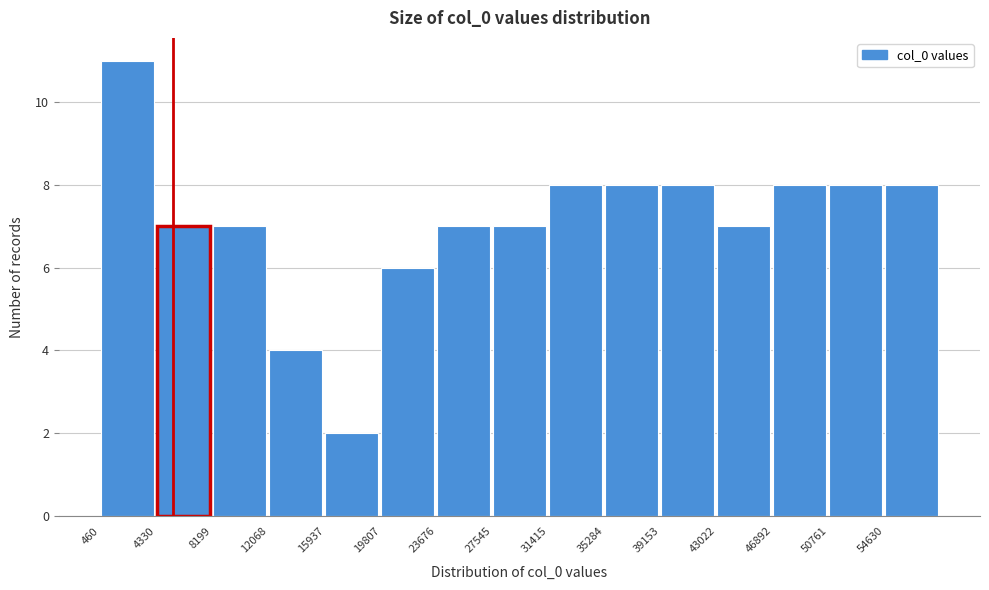

Reading left to right, list every bar in this chart as the range it spans on the x-axis followed by its height. Neither the bar edges nor the heights are printed on the chart, so give them approximately, as read against the axes.

500 to 4500: 11
4500 to 8000: 7
8000 to 12000: 7
12000 to 16000: 4
16000 to 20000: 2
20000 to 23500: 6
23500 to 27500: 7
27500 to 31500: 7
31500 to 35500: 8
35500 to 39000: 8
39000 to 43000: 8
43000 to 47000: 7
47000 to 51000: 8
51000 to 54500: 8
54500 to 58500: 8